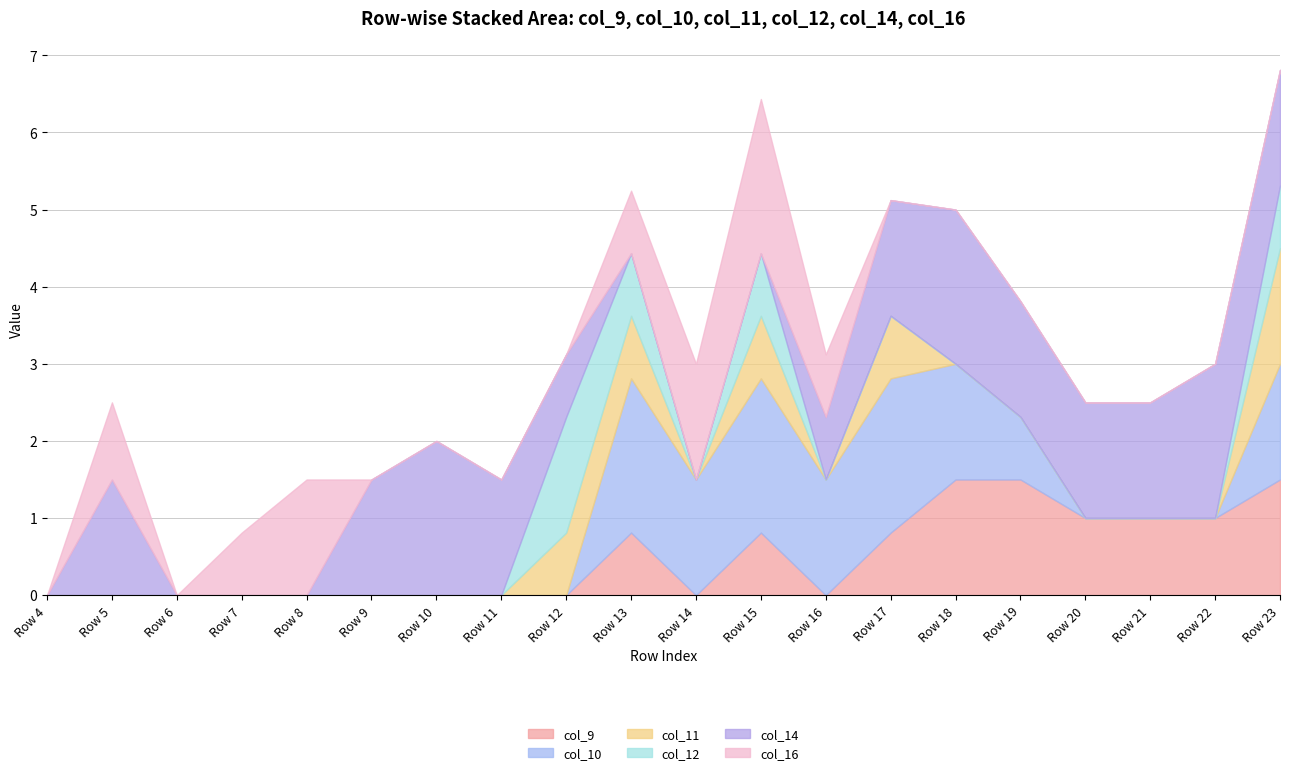

How many times do col_10 and col_11 cross each other?

1